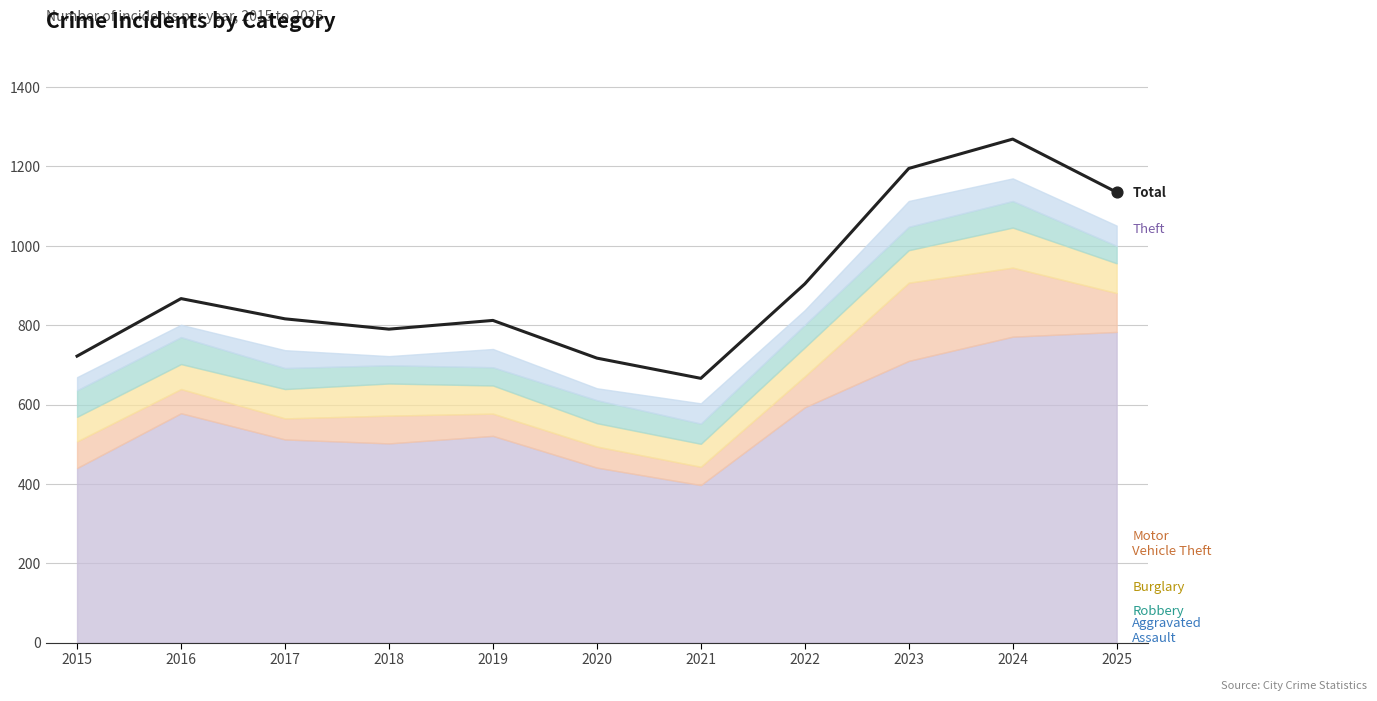

What is the change in value from 2015 to 2016?

+145